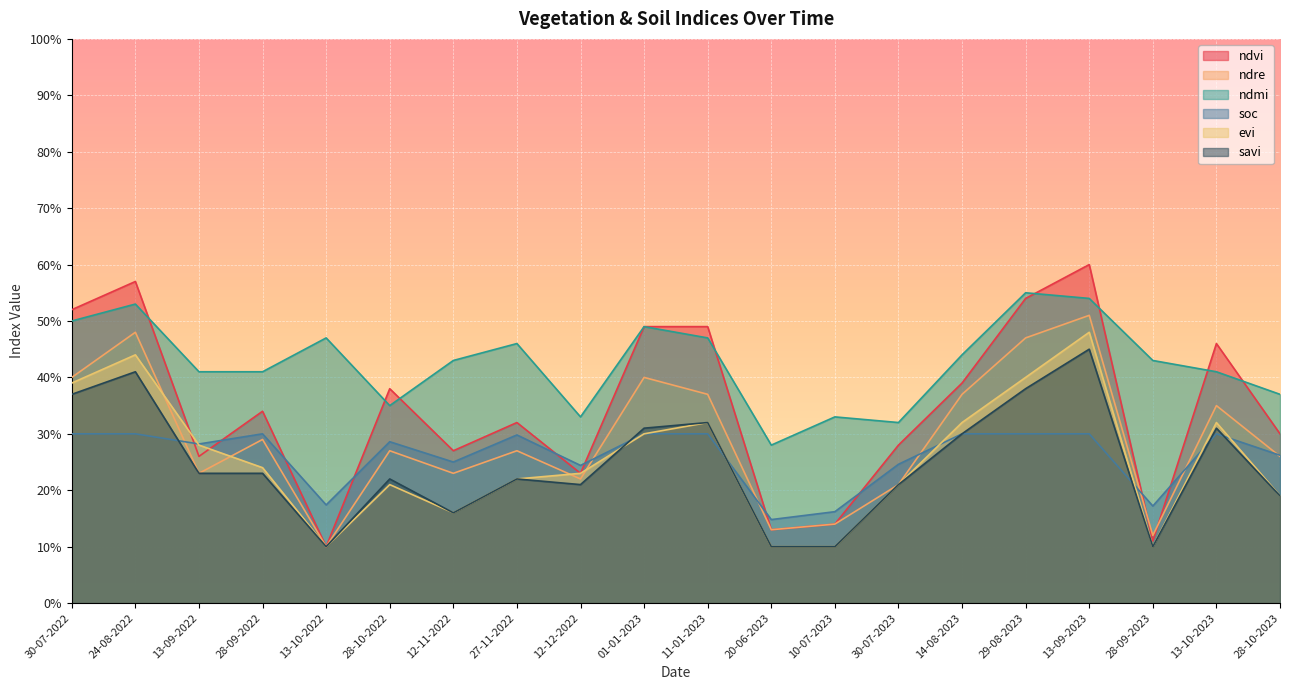

What is the label of the 4th point from the right?

13-09-2023